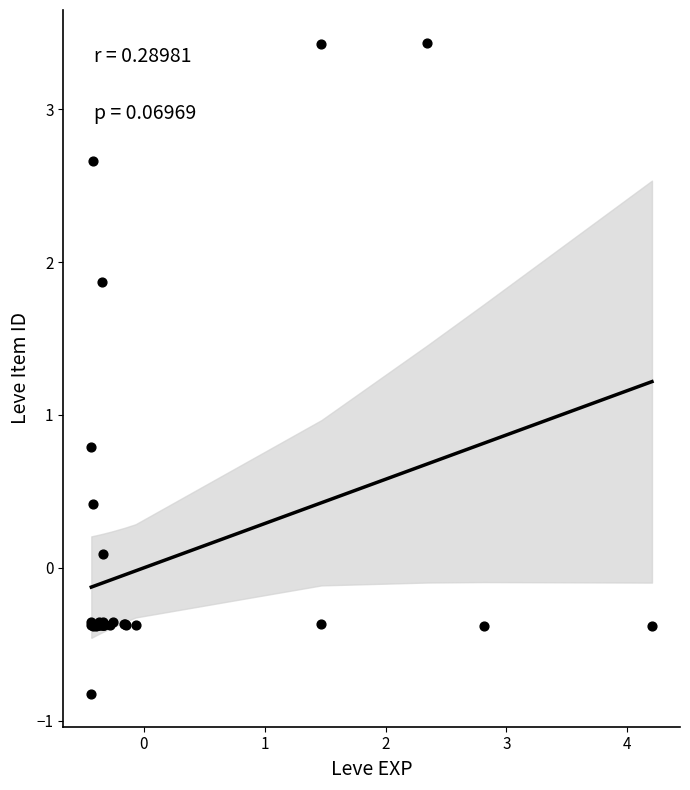

What Y value in the scatter plot is closest to 1?

0.8